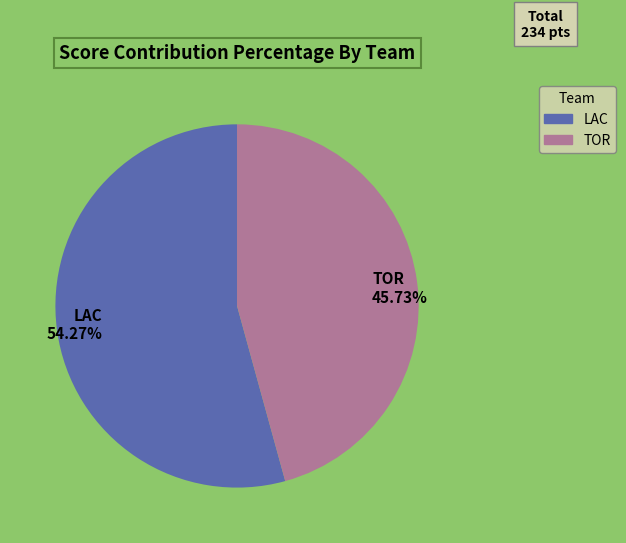

How many segments does this pie chart have?

2